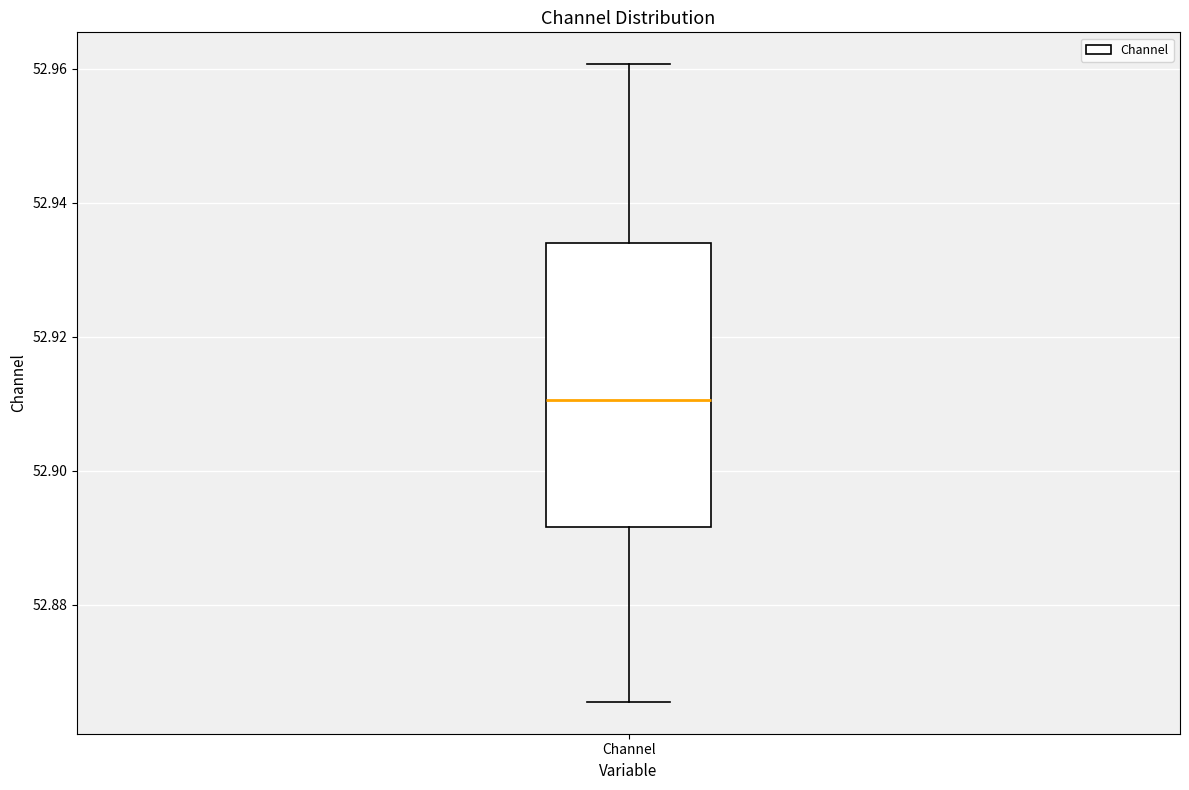

Transcribe this box plot: give where the median line is, the range the box spans, and where the two whiskers end, as read against the y-axis. The values are not printed on the chart, so give them approximately, as read against the axis.

median 52.910, box 52.892 to 52.934, whiskers 52.866 to 52.960